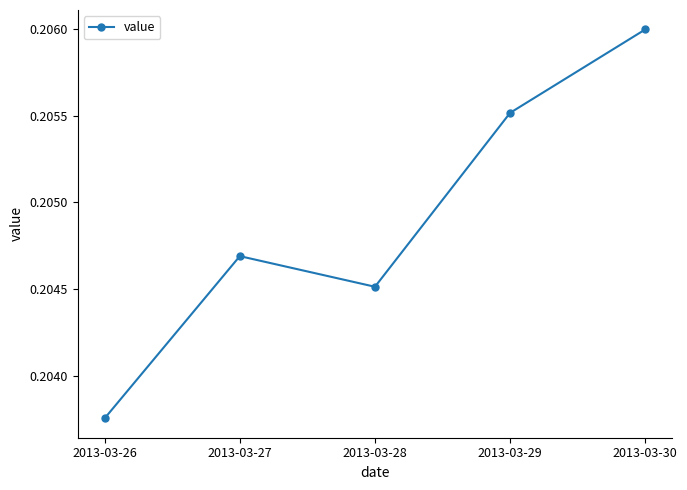

What is the sum of all values?

1.0